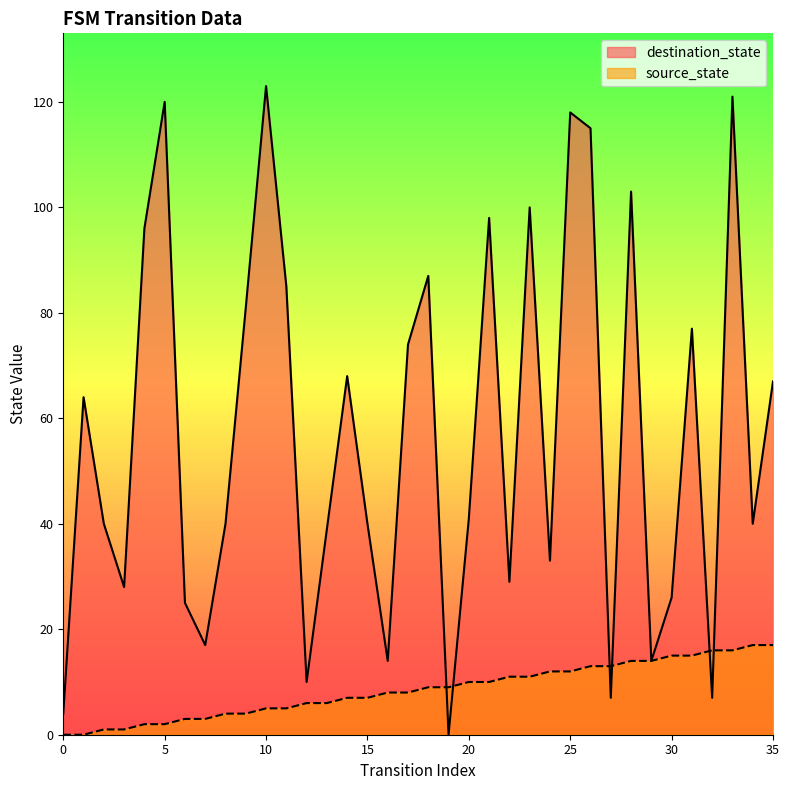

Where is destination_state nearest to the value 61?

1